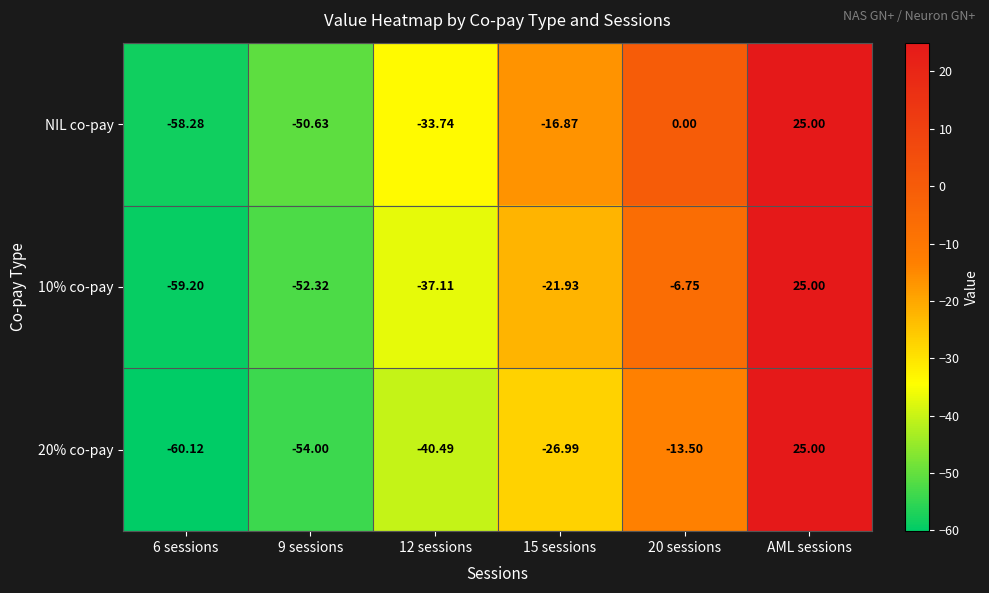

Is the value of 20% co-pay at 20 sessions greater than the value of 10% co-pay at 12 sessions?

Yes